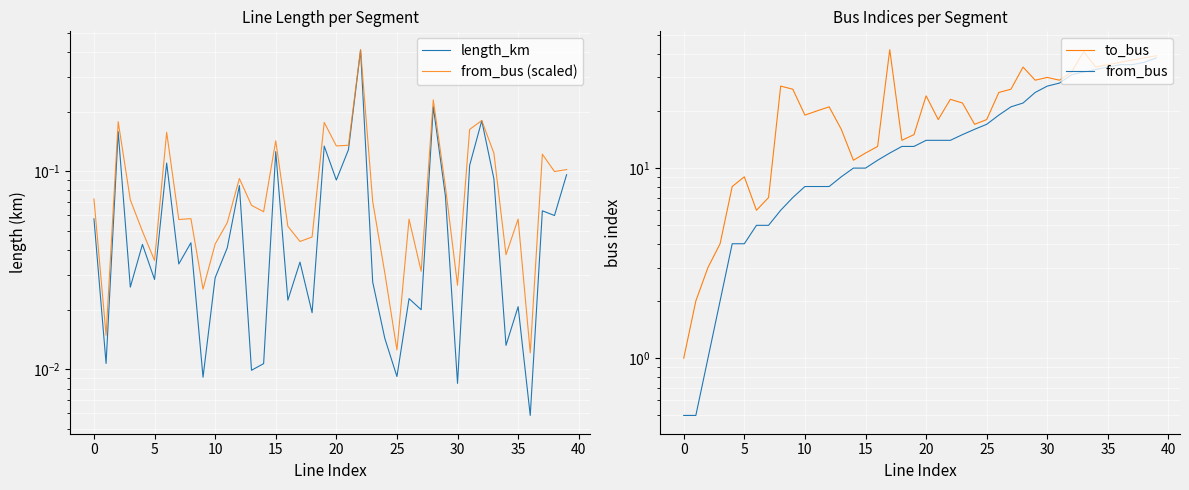

Reading left to right, what are all the values shown in this chart?

length_km: 0.1	0.0	0.2	0.0	0.0	0.0	0.1	0.0	0.0	0.0	0.0	0.0	0.1	0.0	0.0	0.1	0.0	0.0	0.0	0.1	0.1	0.1	0.4	0.0	0.0	0.0	0.0	0.0	0.2	0.1	0.0	0.1	0.2	0.1	0.0	0.0	0.0	0.1	0.1	0.1
from_bus (scaled): 0.1	0.0	0.2	0.1	0.0	0.0	0.2	0.1	0.1	0.0	0.0	0.1	0.1	0.1	0.1	0.1	0.1	0.0	0.0	0.2	0.1	0.1	0.4	0.1	0.0	0.0	0.1	0.0	0.2	0.1	0.0	0.2	0.2	0.1	0.0	0.1	0.0	0.1	0.1	0.1
to_bus: 1.0	2.0	3.0	4.0	8.0	9.0	6.0	7.0	27.0	26.0	19.0	20.0	21.0	16.0	11.0	12.0	13.0	42.0	14.0	15.0	24.0	18.0	23.0	22.0	17.0	18.0	25.0	26.0	34.0	29.0	30.0	29.0	32.0	41.0	34.0	35.0	36.0	37.0	38.0	39.0
from_bus: 0.5	0.5	1.0	2.0	4.0	4.0	5.0	5.0	6.0	7.0	8.0	8.0	8.0	9.0	10.0	10.0	11.0	12.0	13.0	13.0	14.0	14.0	14.0	15.0	16.0	17.0	19.0	21.0	22.0	25.0	27.0	28.0	31.0	32.0	33.0	34.0	35.0	35.0	36.0	38.0